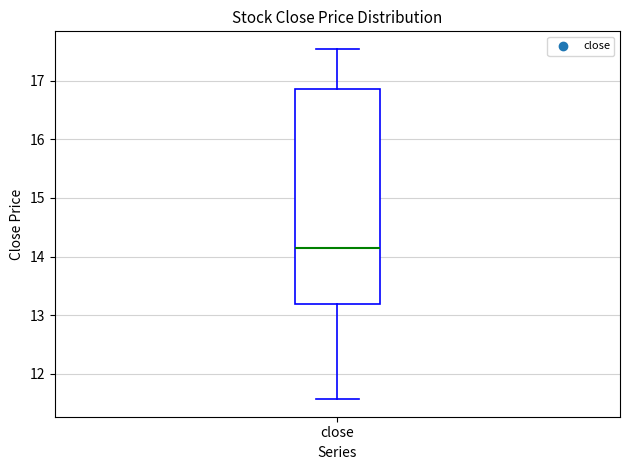

Read this box plot against the y-axis: the position of the median line, the range covered by the box, and the ends of both whiskers. The values are not printed on the chart, so give them approximately, as read against the axis.

median 14.1, box 13.2 to 16.9, whiskers 11.6 to 17.5